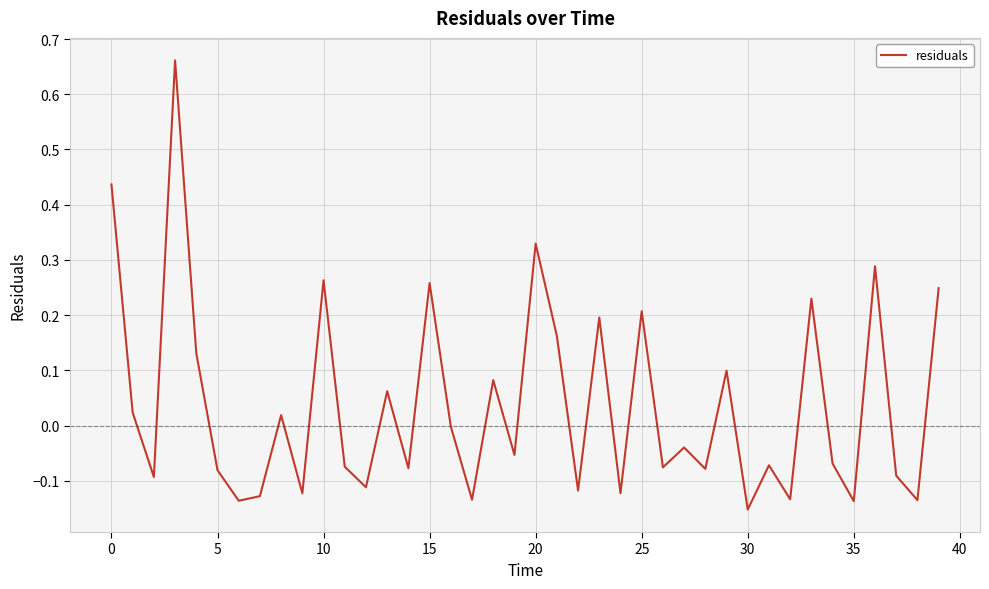

How many series are shown in this chart?

1